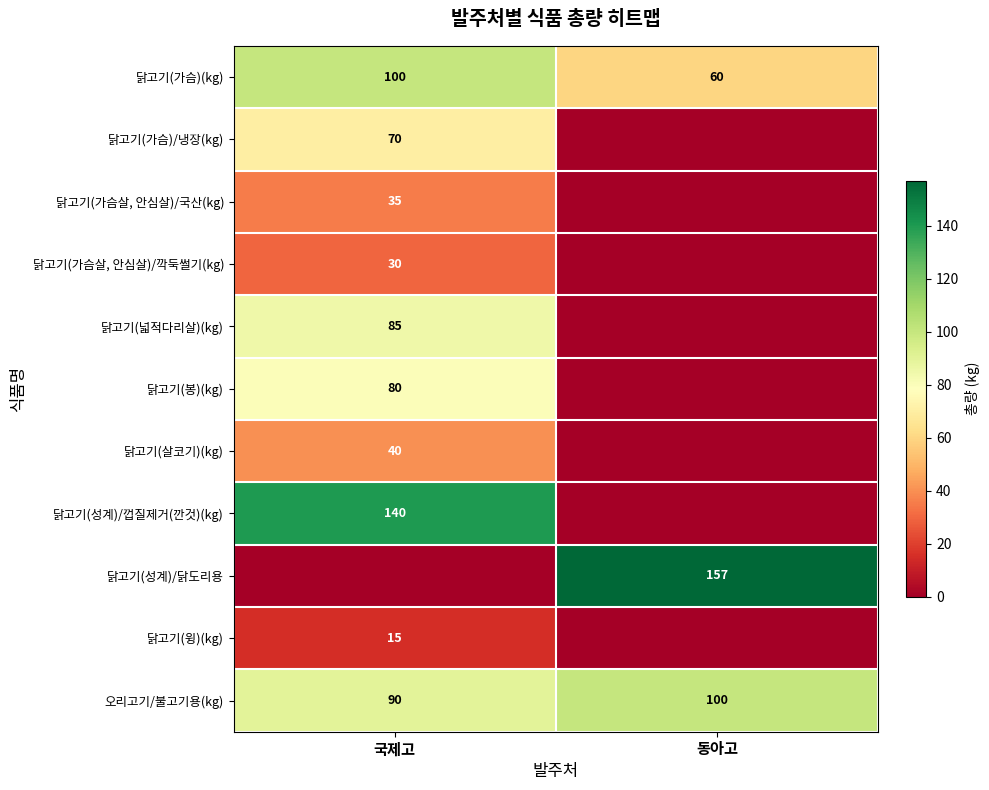

Is the value of 오리고기/불고기용(kg) at 동아고 greater than the value of 닭고기(봉)(kg) at 국제고?

Yes